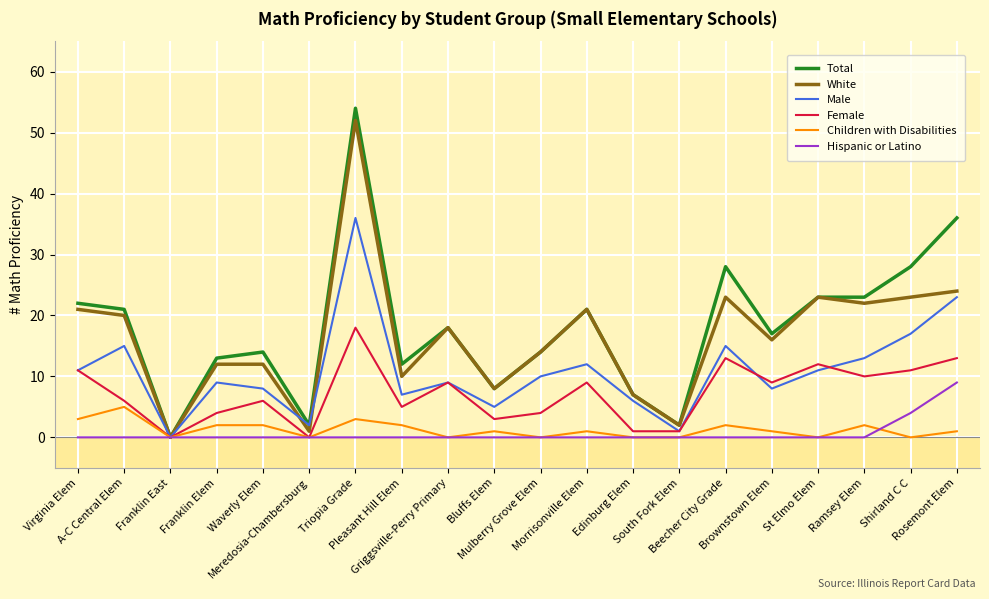

What is the average value of the Children with Disabilities series?

1